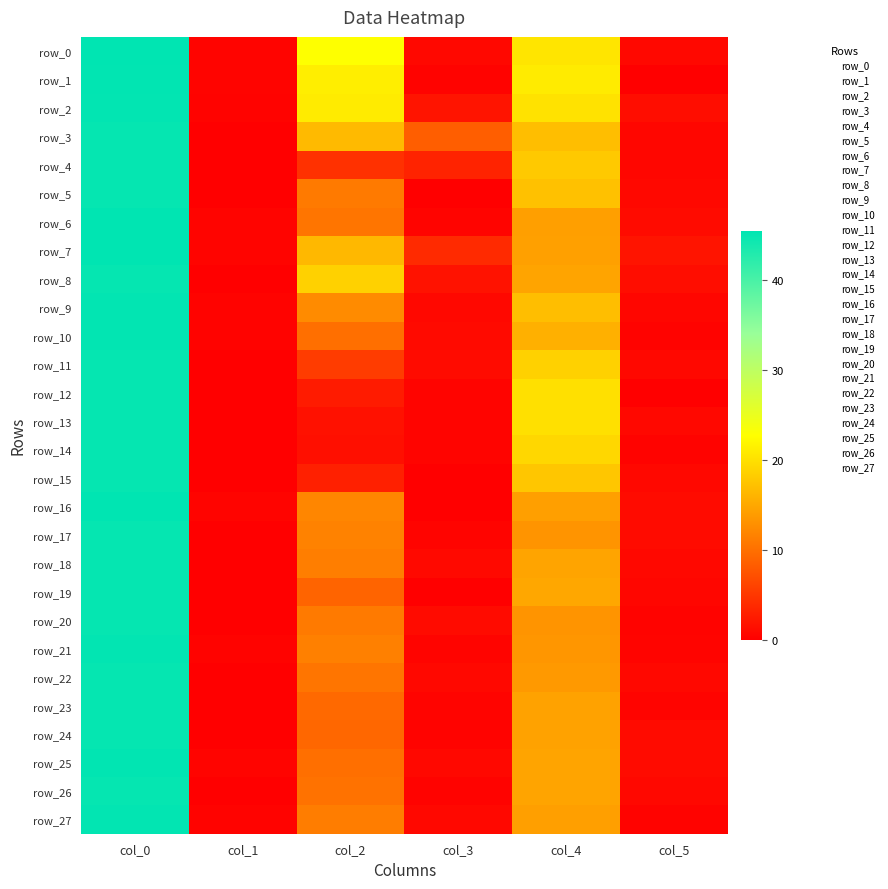

Reading left to right, list all the values displayed in this chart.

row_0: col_0=45.5	col_1=0.5	col_2=22.8	col_3=0.8	col_4=20.5	col_5=0.9
row_1: col_0=45.3	col_1=0.5	col_2=21.2	col_3=0.4	col_4=21.0	col_5=0.0
row_2: col_0=45.2	col_1=0.4	col_2=21.0	col_3=1.9	col_4=20.2	col_5=1.3
row_3: col_0=45.0	col_1=0.0	col_2=16.7	col_3=8.5	col_4=17.0	col_5=0.7
row_4: col_0=45.0	col_1=0.0	col_2=4.5	col_3=3.2	col_4=18.0	col_5=0.7
row_5: col_0=45.0	col_1=0.0	col_2=11.0	col_3=0.0	col_4=17.2	col_5=0.8
row_6: col_0=45.5	col_1=0.5	col_2=10.5	col_3=0.5	col_4=14.2	col_5=1.1
row_7: col_0=45.5	col_1=0.5	col_2=16.5	col_3=3.8	col_4=14.3	col_5=1.9
row_8: col_0=45.0	col_1=0.0	col_2=18.7	col_3=1.7	col_4=14.7	col_5=1.2
row_9: col_0=45.2	col_1=0.4	col_2=12.5	col_3=0.9	col_4=17.0	col_5=0.7
row_10: col_0=45.2	col_1=0.4	col_2=10.0	col_3=1.0	col_4=15.8	col_5=0.4
row_11: col_0=45.0	col_1=0.0	col_2=5.5	col_3=1.1	col_4=18.8	col_5=0.8
row_12: col_0=45.0	col_1=0.0	col_2=2.5	col_3=0.5	col_4=20.0	col_5=0.0
row_13: col_0=45.0	col_1=0.0	col_2=1.7	col_3=0.5	col_4=20.0	col_5=0.8
row_14: col_0=45.0	col_1=0.0	col_2=1.5	col_3=0.5	col_4=19.2	col_5=0.4
row_15: col_0=45.0	col_1=0.0	col_2=3.0	col_3=0.0	col_4=17.8	col_5=0.8
row_16: col_0=45.5	col_1=0.5	col_2=12.0	col_3=0.0	col_4=14.2	col_5=1.1
row_17: col_0=45.0	col_1=0.0	col_2=11.7	col_3=0.5	col_4=13.2	col_5=1.1
row_18: col_0=45.0	col_1=0.0	col_2=11.3	col_3=0.9	col_4=14.8	col_5=0.8
row_19: col_0=45.0	col_1=0.0	col_2=9.0	col_3=0.0	col_4=15.0	col_5=0.7
row_20: col_0=45.0	col_1=0.0	col_2=11.0	col_3=1.1	col_4=13.2	col_5=0.4
row_21: col_0=45.2	col_1=0.4	col_2=11.5	col_3=0.5	col_4=13.5	col_5=0.5
row_22: col_0=45.0	col_1=0.0	col_2=10.5	col_3=0.9	col_4=13.8	col_5=0.8
row_23: col_0=45.0	col_1=0.0	col_2=9.5	col_3=0.5	col_4=14.5	col_5=0.5
row_24: col_0=45.0	col_1=0.0	col_2=9.2	col_3=0.4	col_4=14.5	col_5=1.1
row_25: col_0=45.3	col_1=0.5	col_2=10.0	col_3=0.8	col_4=14.8	col_5=1.1
row_26: col_0=45.0	col_1=0.0	col_2=10.2	col_3=0.4	col_4=14.8	col_5=0.8
row_27: col_0=45.2	col_1=0.4	col_2=11.2	col_3=0.8	col_4=14.2	col_5=0.4